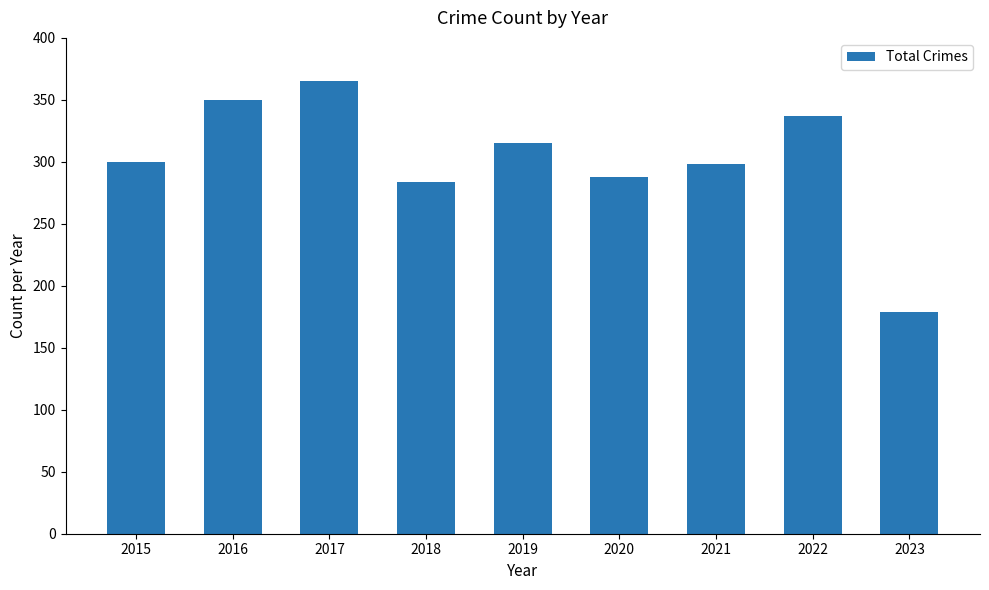

True or false: the data shows 365 at 2017.

True